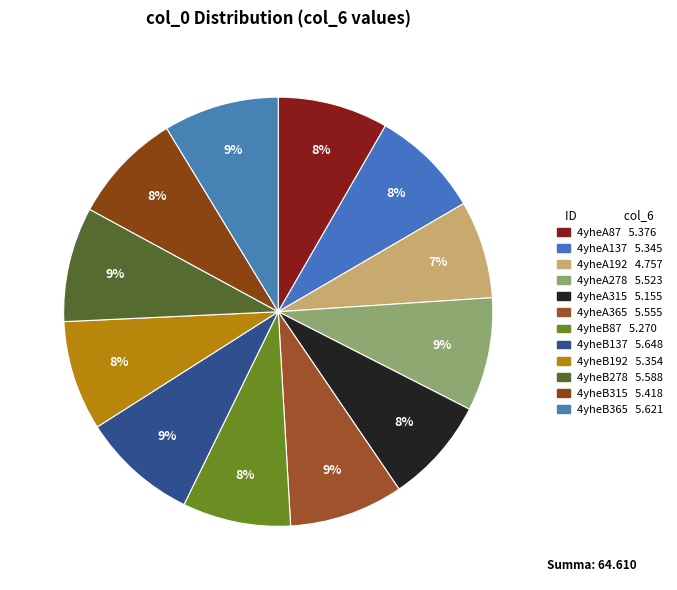

Rank the categories by value from lowest to highest.

4yheA192, 4yheA315, 4yheB87, 4yheA137, 4yheB192, 4yheA87, 4yheB315, 4yheA278, 4yheA365, 4yheB278, 4yheB365, 4yheB137